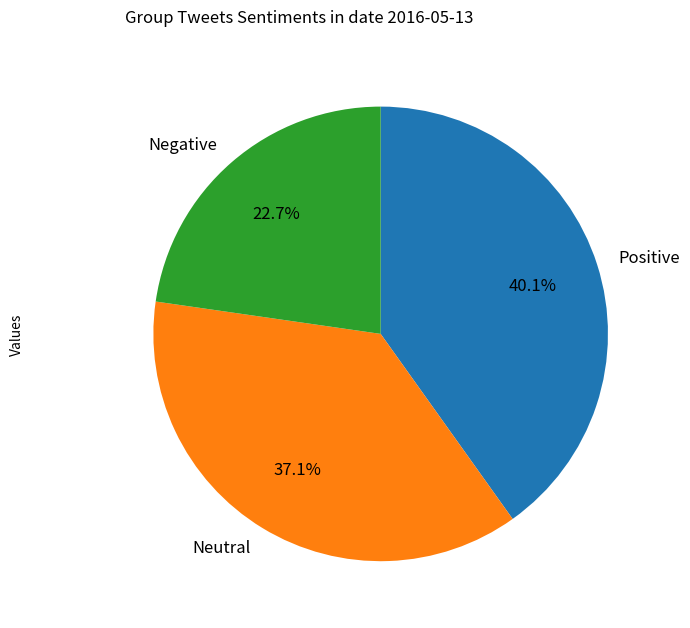

Which has a higher value, Positive or Neutral?

Positive